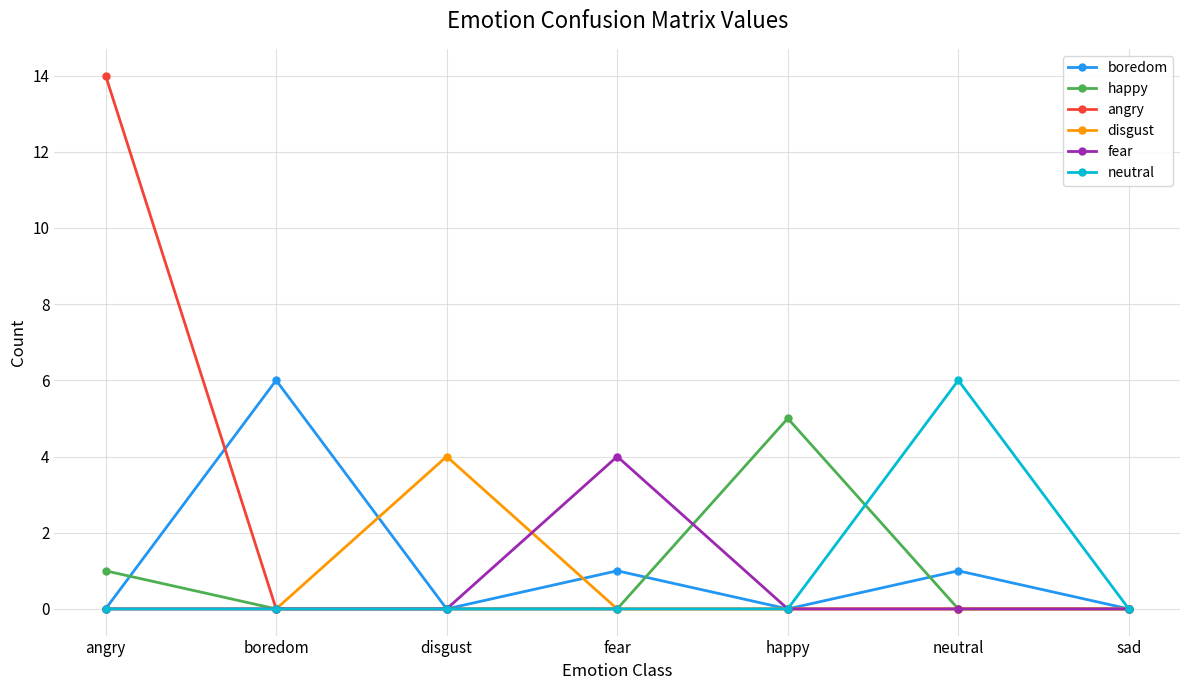

True or false: disgust has more than 2 points higher than both neighbors.

False